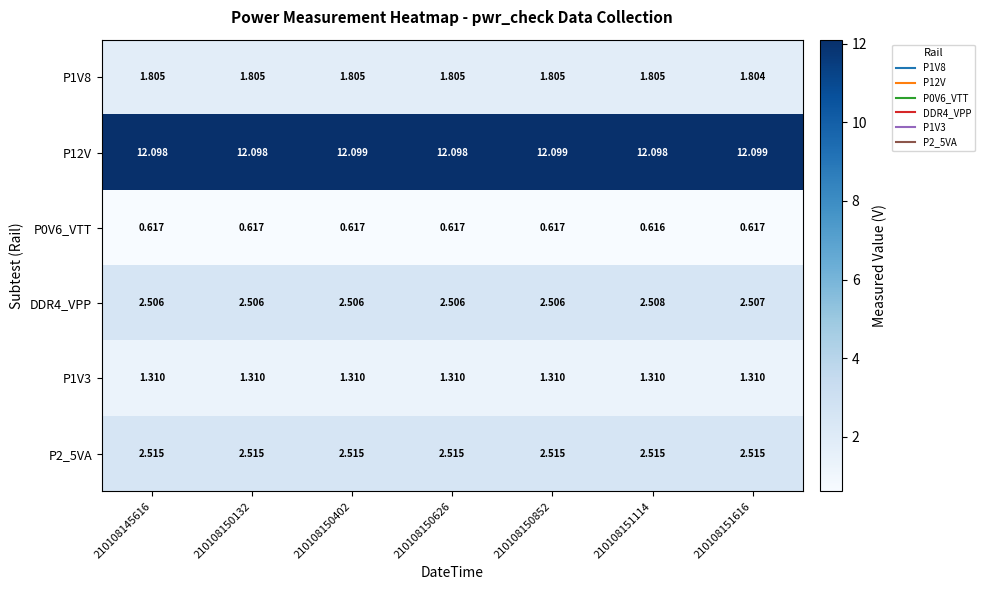

How many series are shown in this chart?

6